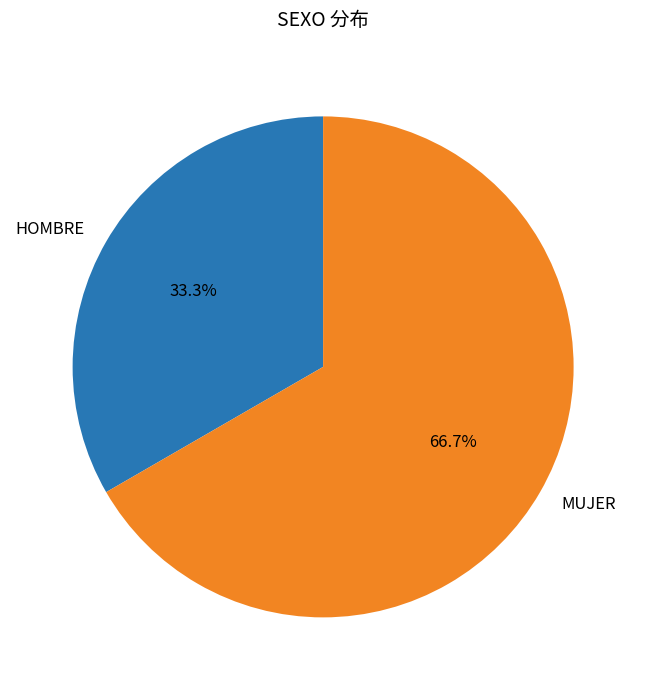

Is HOMBRE the majority of the pie?

No